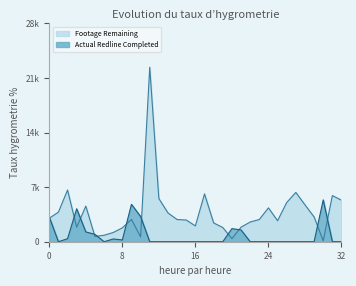

Which series has the largest range (max minus min)?

Footage Remaining